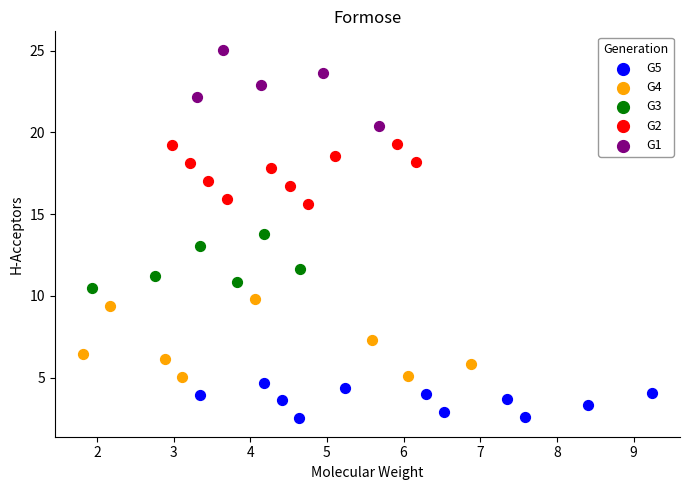

Which series contains the highest Y value?

G1